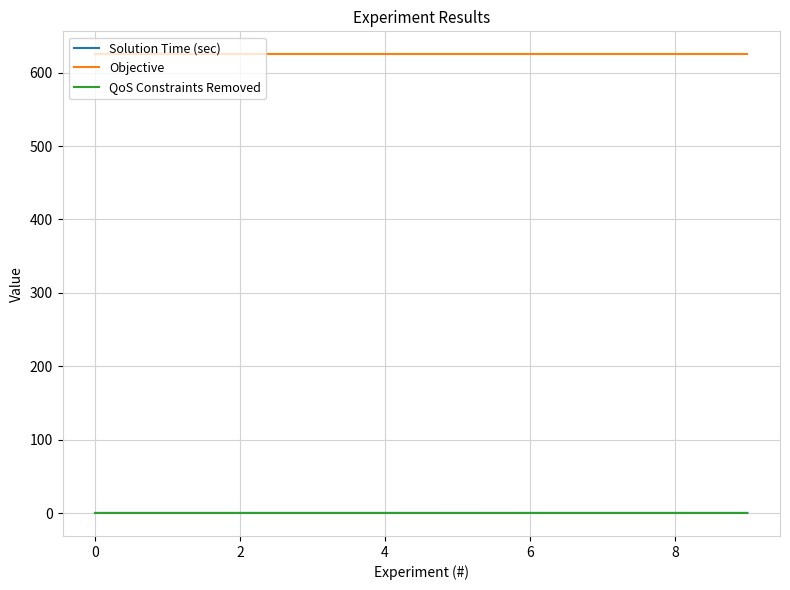

True or false: Objective and Solution Time (sec) cross at least once.

False